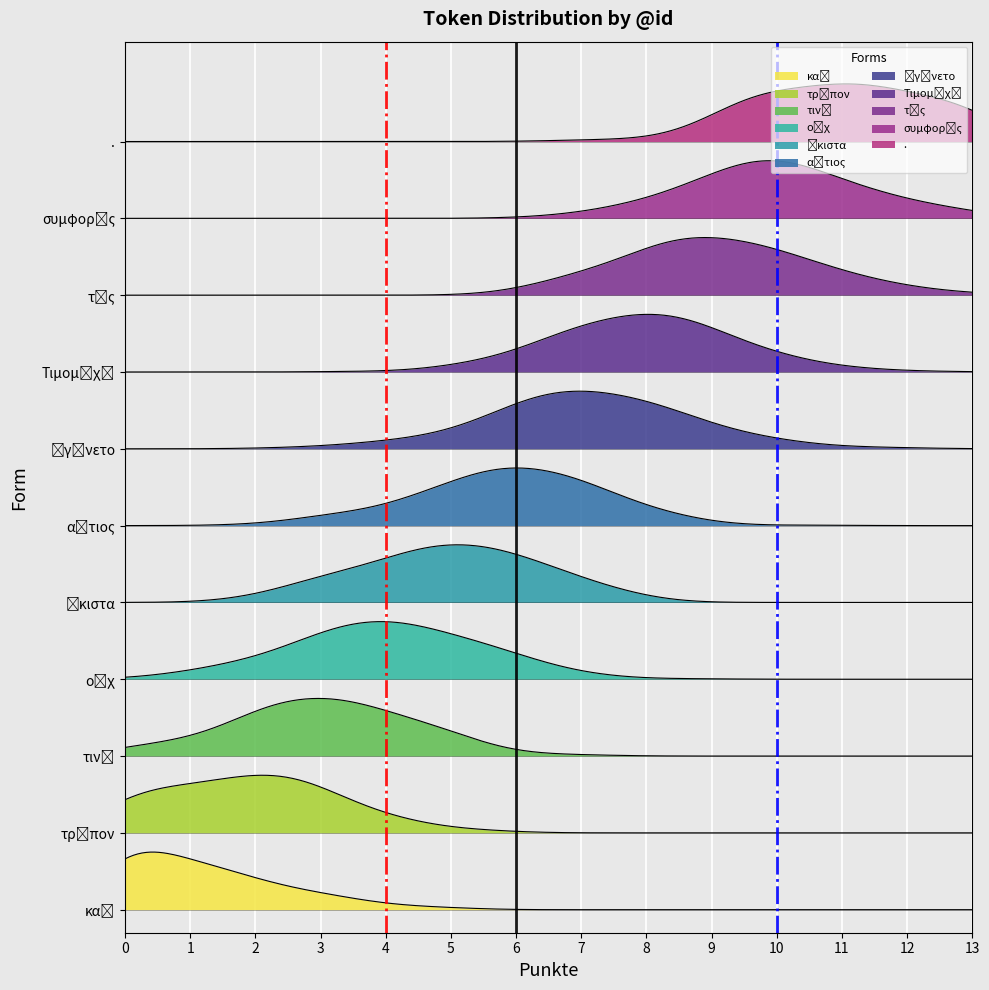

What is the change in value from 0 to 1?

+1